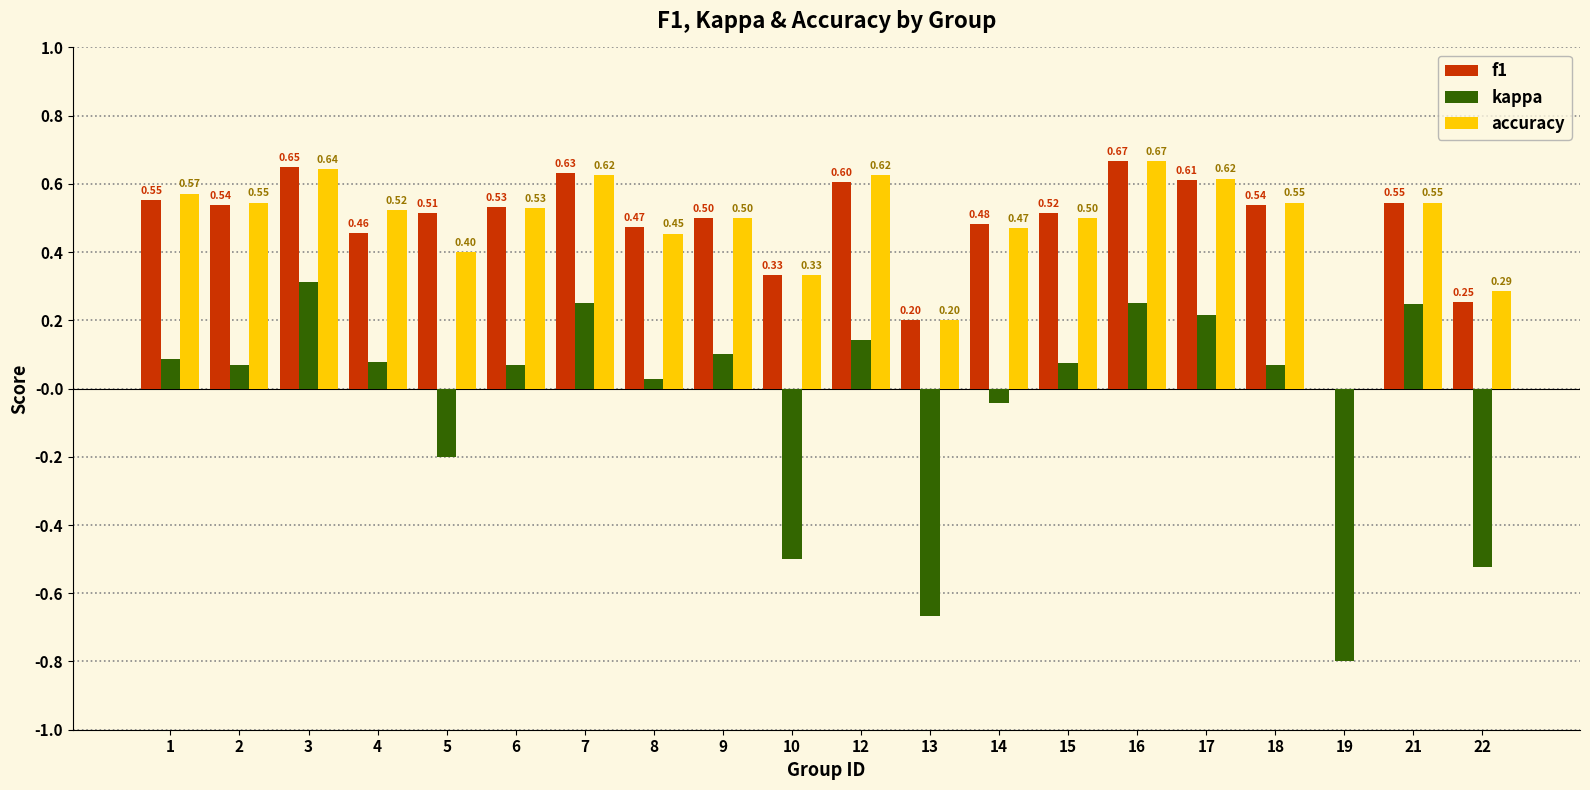

How many distinct data groups are displayed?

3